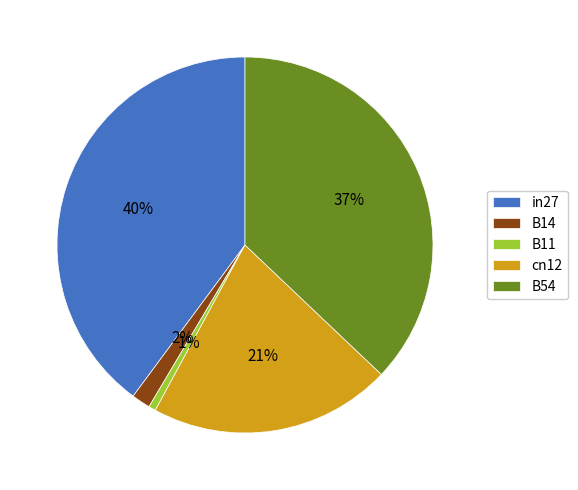

Does in27 represent more than half of the total?

No